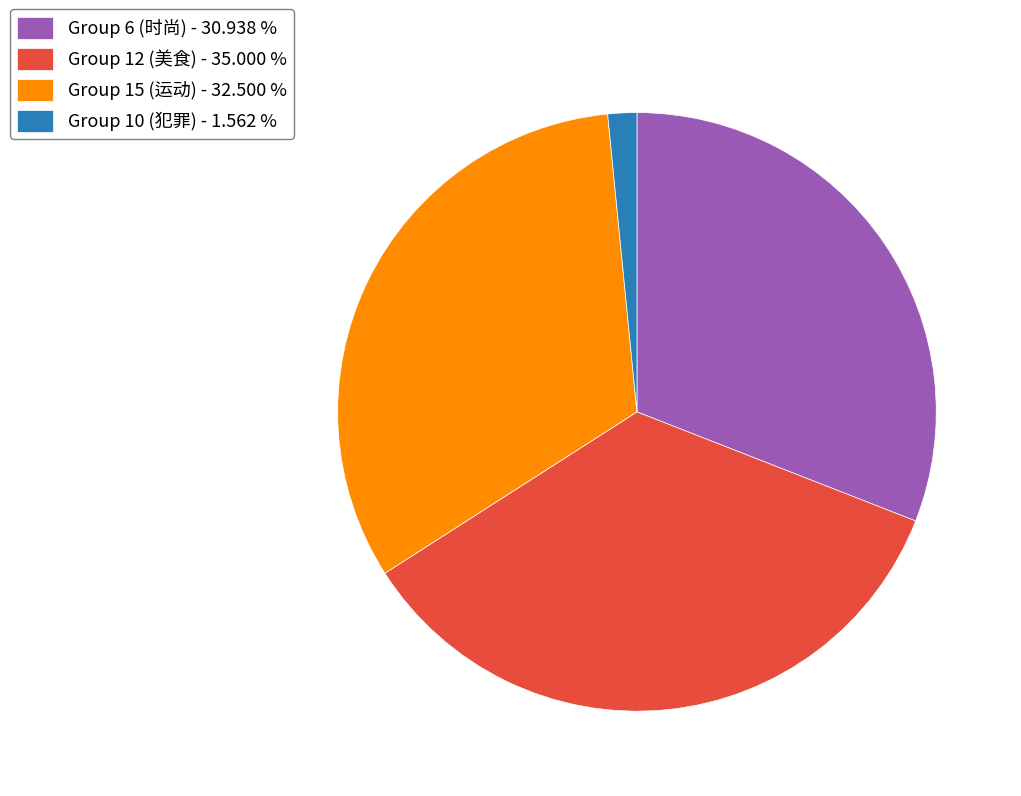

How many segments does this pie chart have?

4